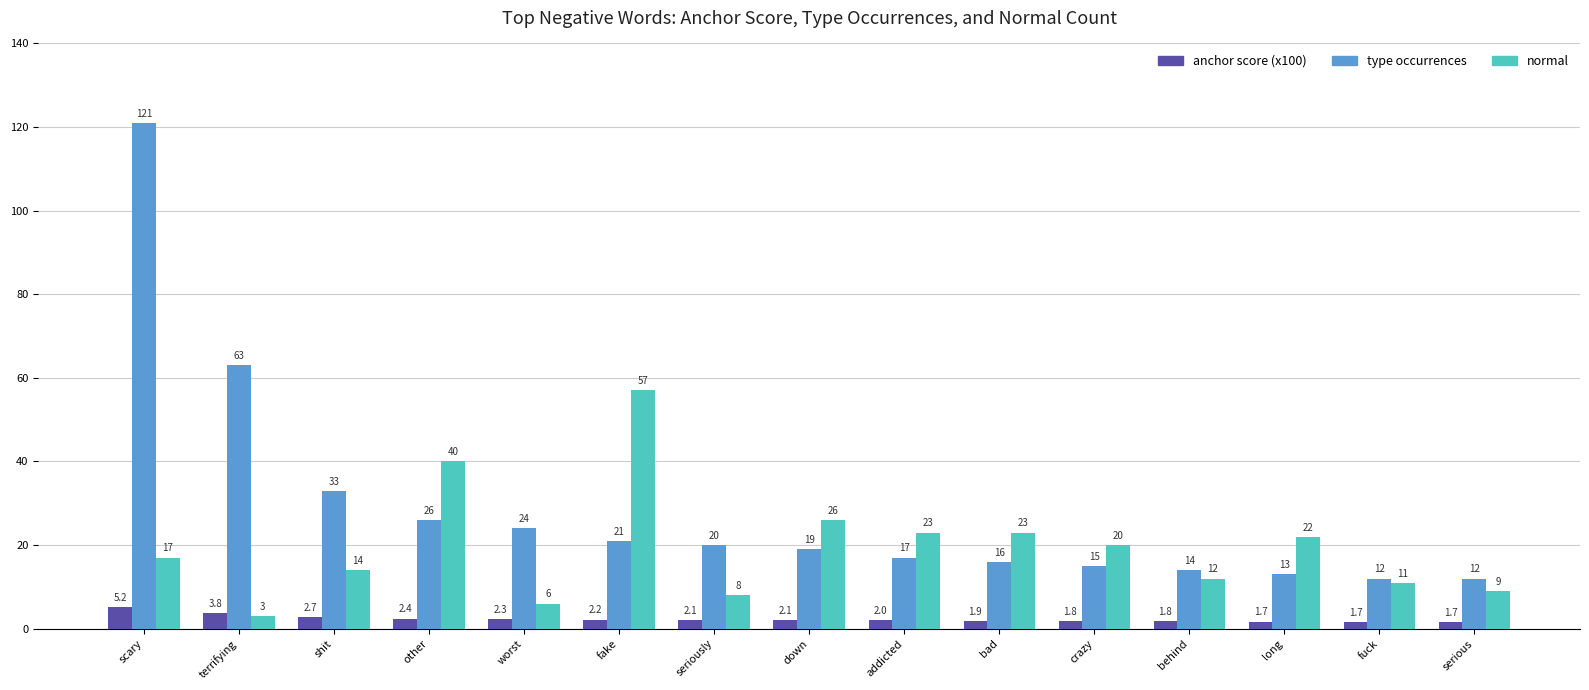

Which category has the highest value in the normal series?

fake